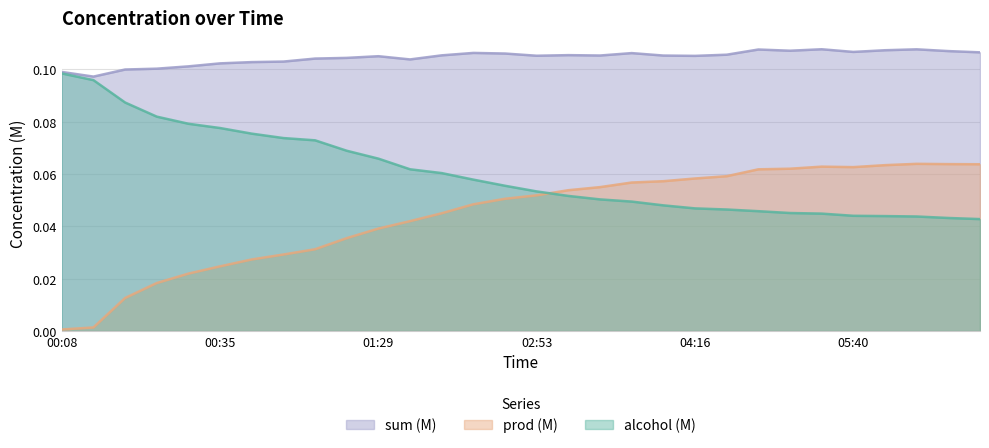

Reading left to right, list all the values displayed in this chart.

alcohol (M): 0.1	0.1	0.1	0.1	0.1	0.1	0.1	0.1	0.1	0.1	0.1	0.1	0.1	0.1	0.1	0.1	0.1	0.1	0.0	0.0	0.0	0.0	0.0	0.0	0.0	0.0	0.0	0.0	0.0	0.0
prod (M): 0.0	0.0	0.0	0.0	0.0	0.0	0.0	0.0	0.0	0.0	0.0	0.0	0.0	0.0	0.1	0.1	0.1	0.1	0.1	0.1	0.1	0.1	0.1	0.1	0.1	0.1	0.1	0.1	0.1	0.1
sum (M): 0.1	0.1	0.1	0.1	0.1	0.1	0.1	0.1	0.1	0.1	0.1	0.1	0.1	0.1	0.1	0.1	0.1	0.1	0.1	0.1	0.1	0.1	0.1	0.1	0.1	0.1	0.1	0.1	0.1	0.1